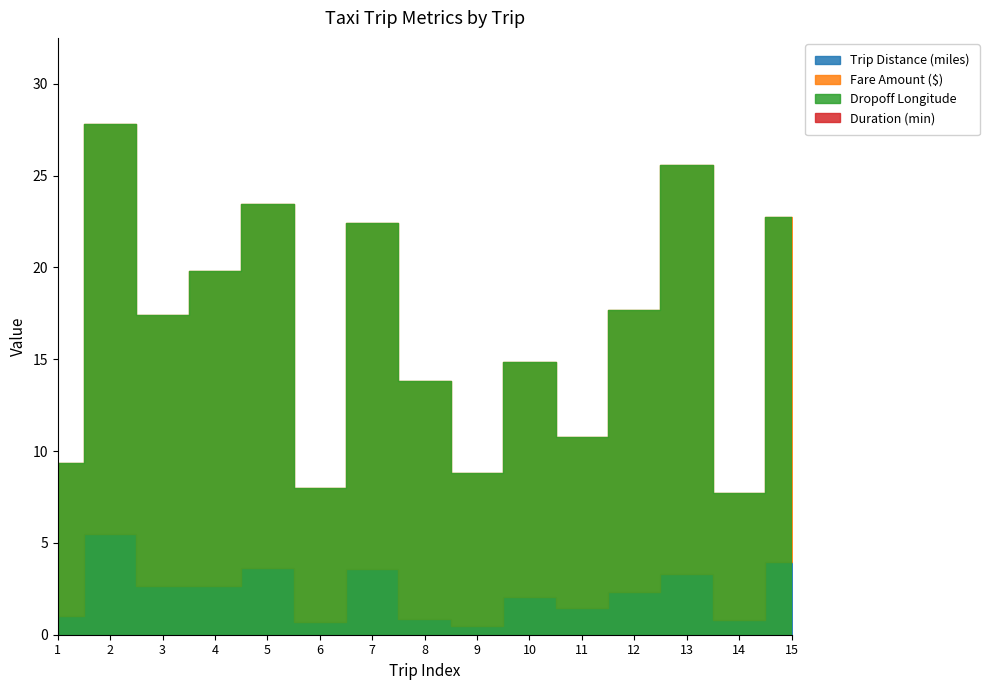

At which category is the sum across all series the highest?

13